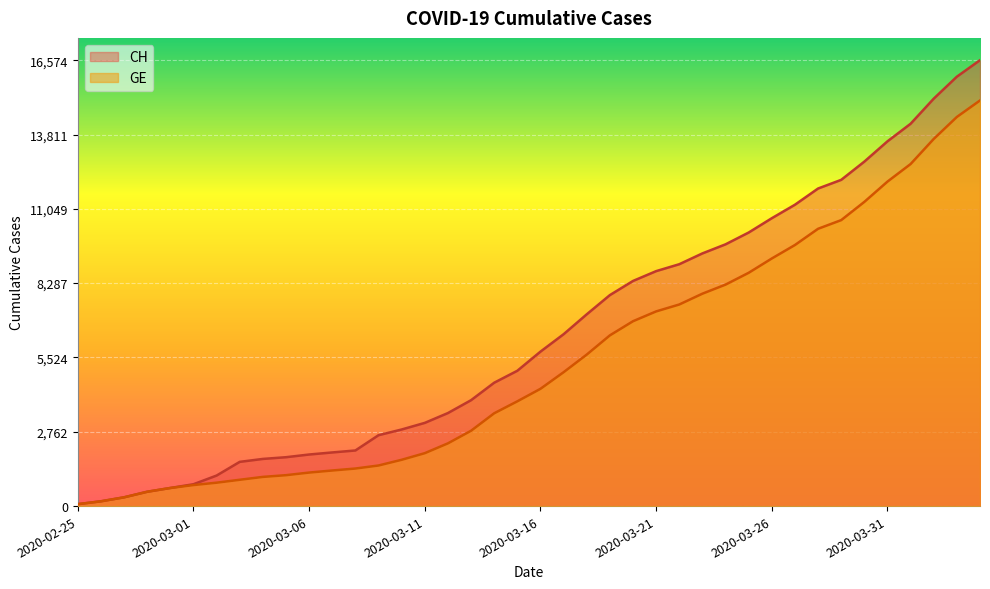

Which has a higher value, 2020-03-12 or 2020-03-10?

2020-03-12